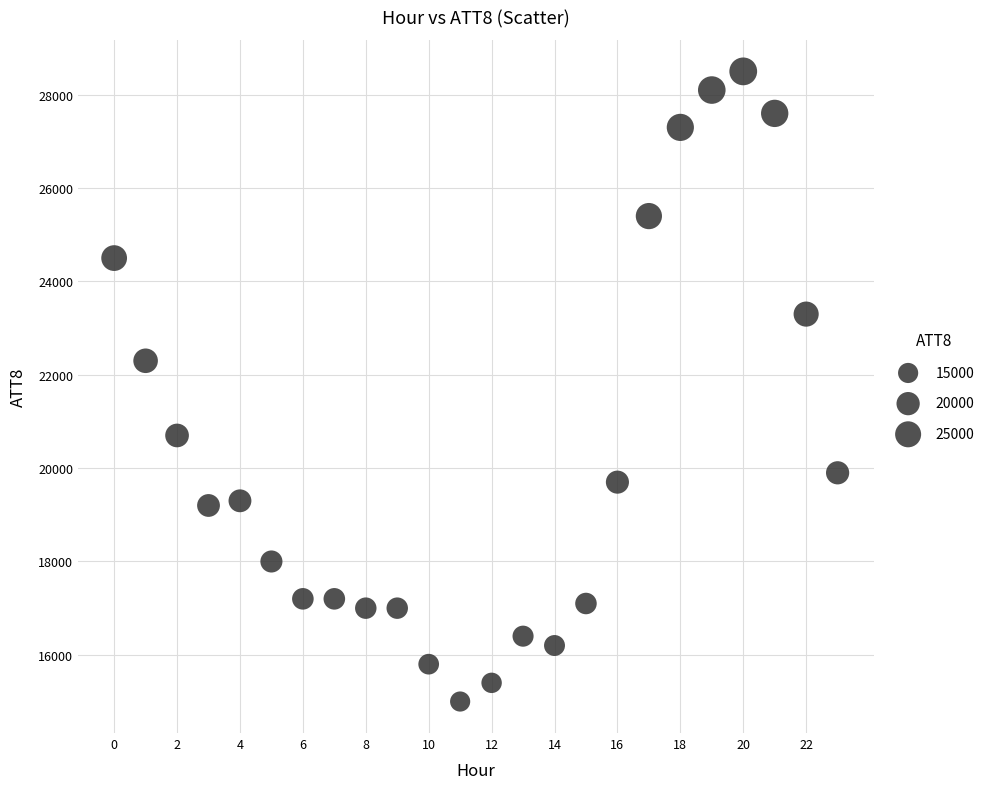

What is the range of Y values (max minus min)?

13500